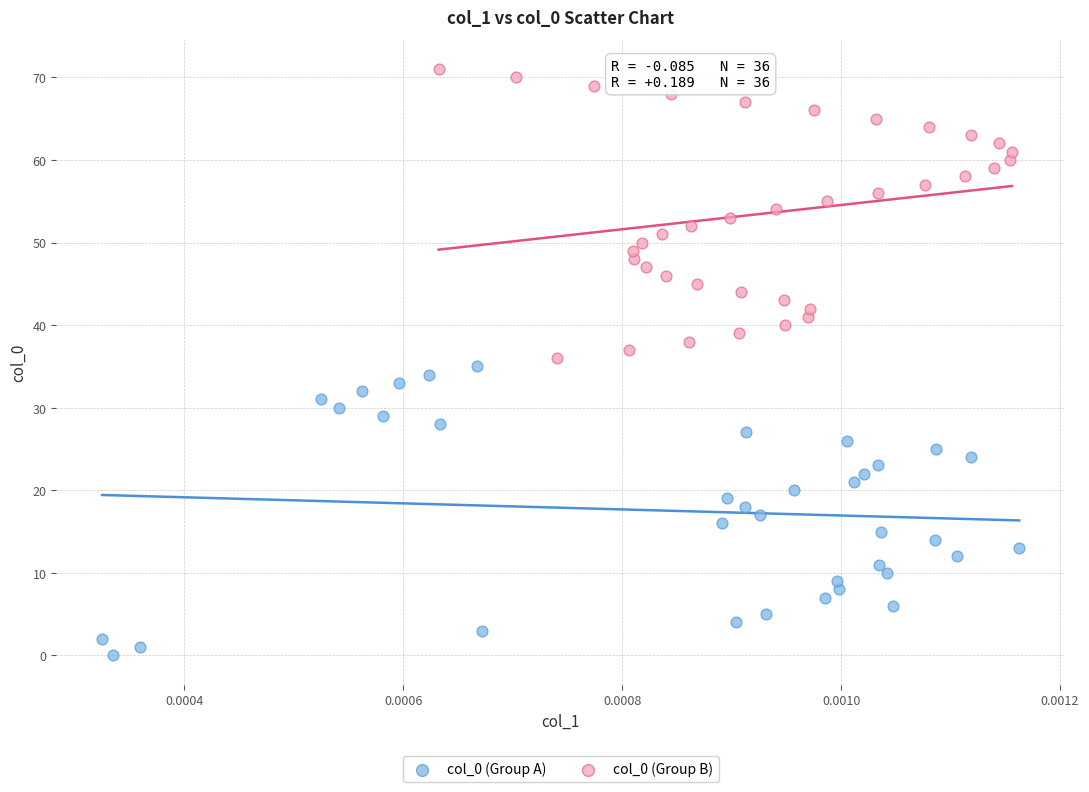

Which series reaches the maximum Y coordinate?

col_0 (Group B)